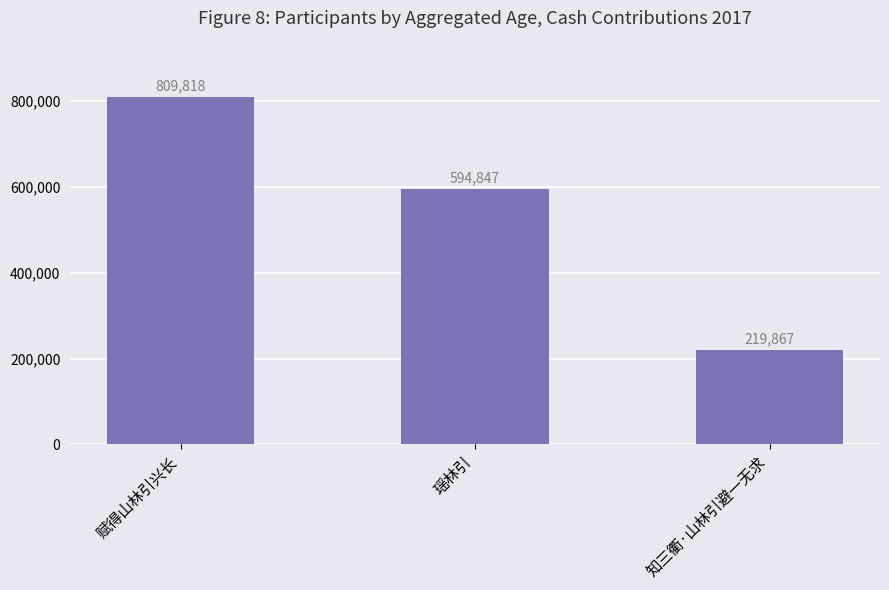

What is the greatest value displayed?

809818